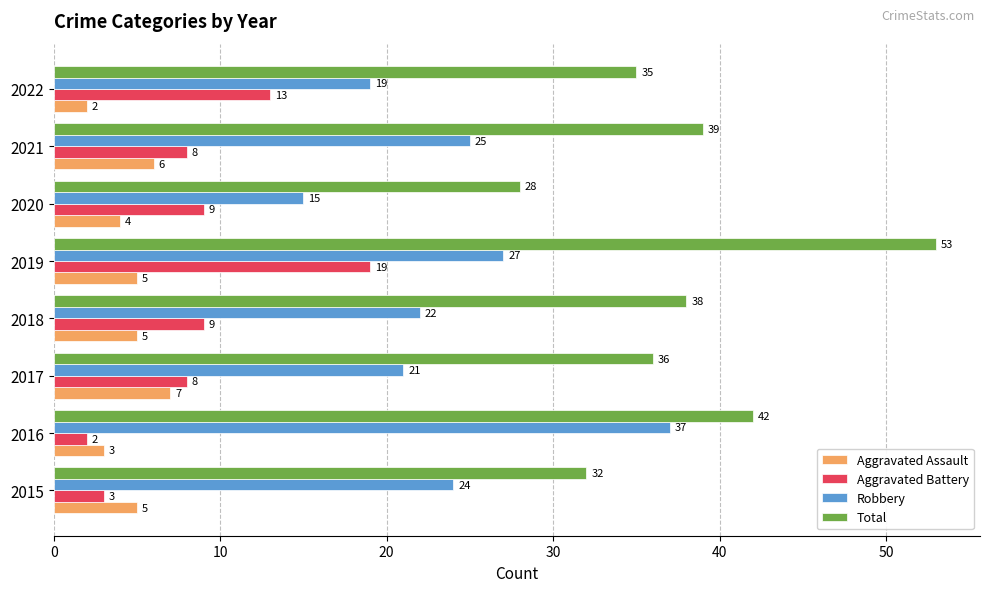

Is it true that Robbery equals 7 at 2020?

False